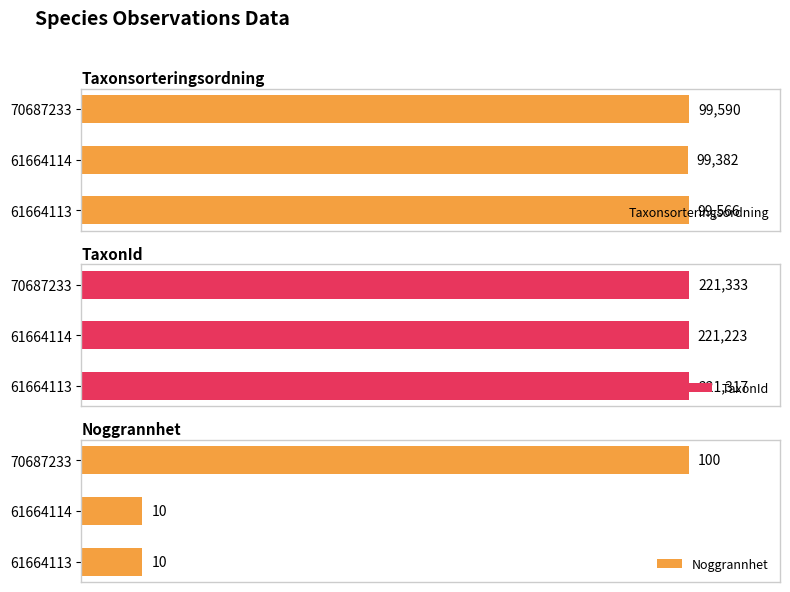

What is the value of the Noggrannhet bar at the 3rd from the left?

100.0